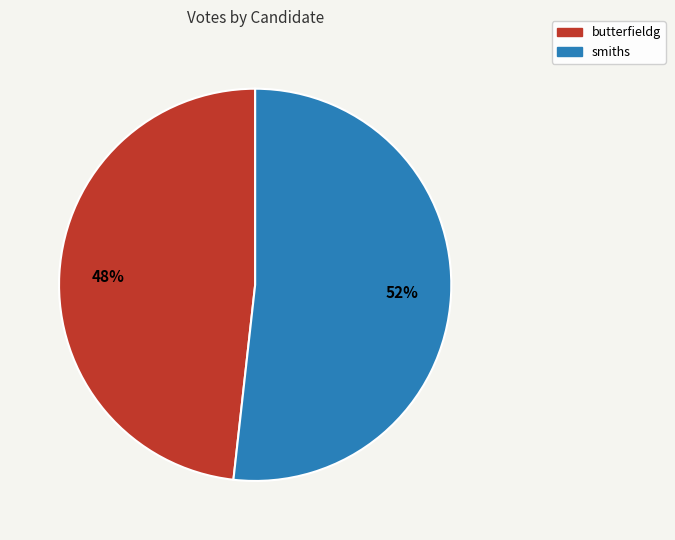

Rank the categories by value from lowest to highest.

butterfieldg, smiths